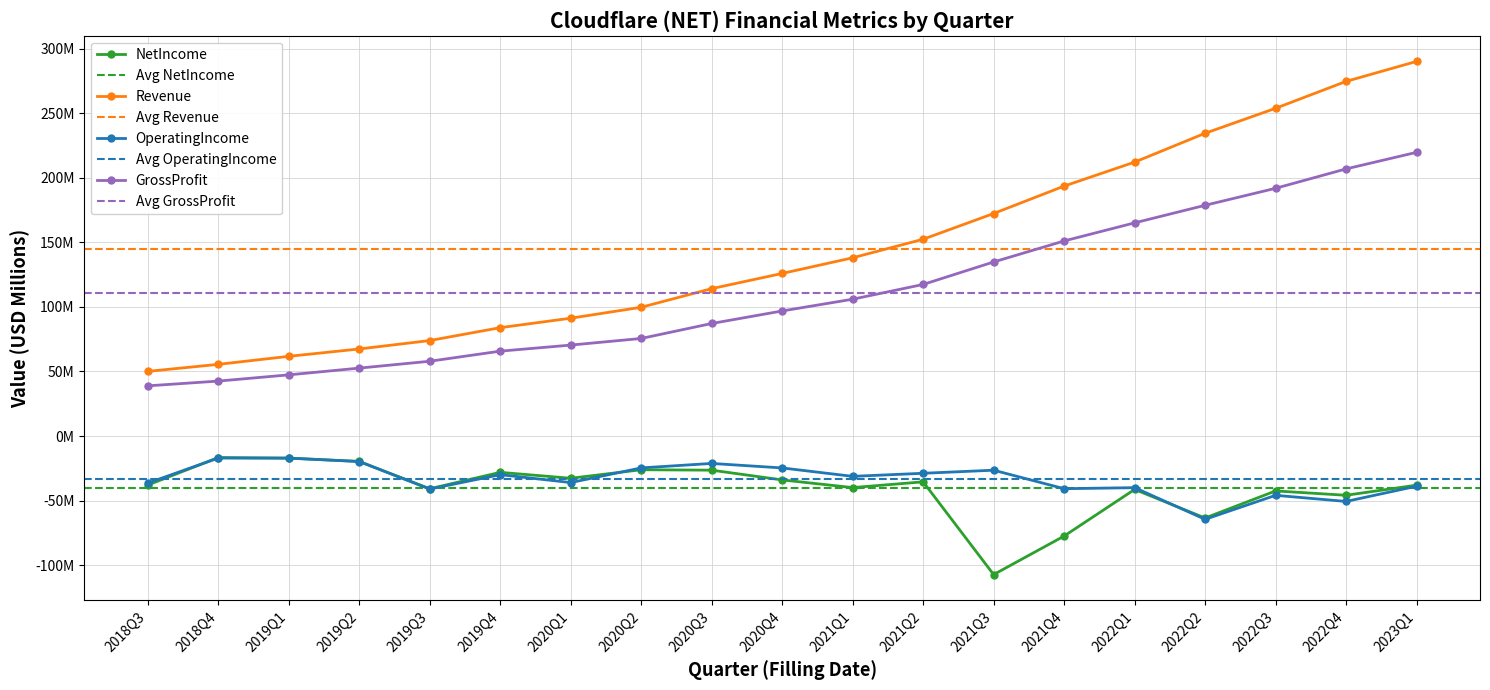

What is the label of the 3rd point from the right?

2022Q3